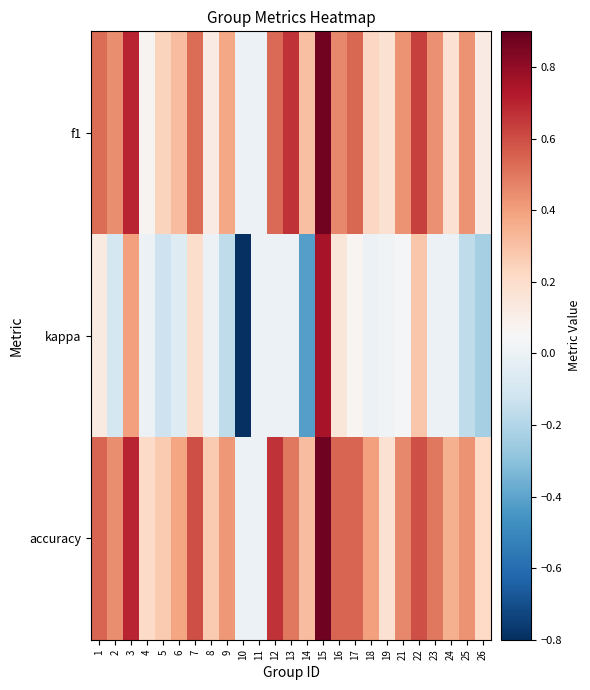

At how many categories does at least one series exceed 0?

23